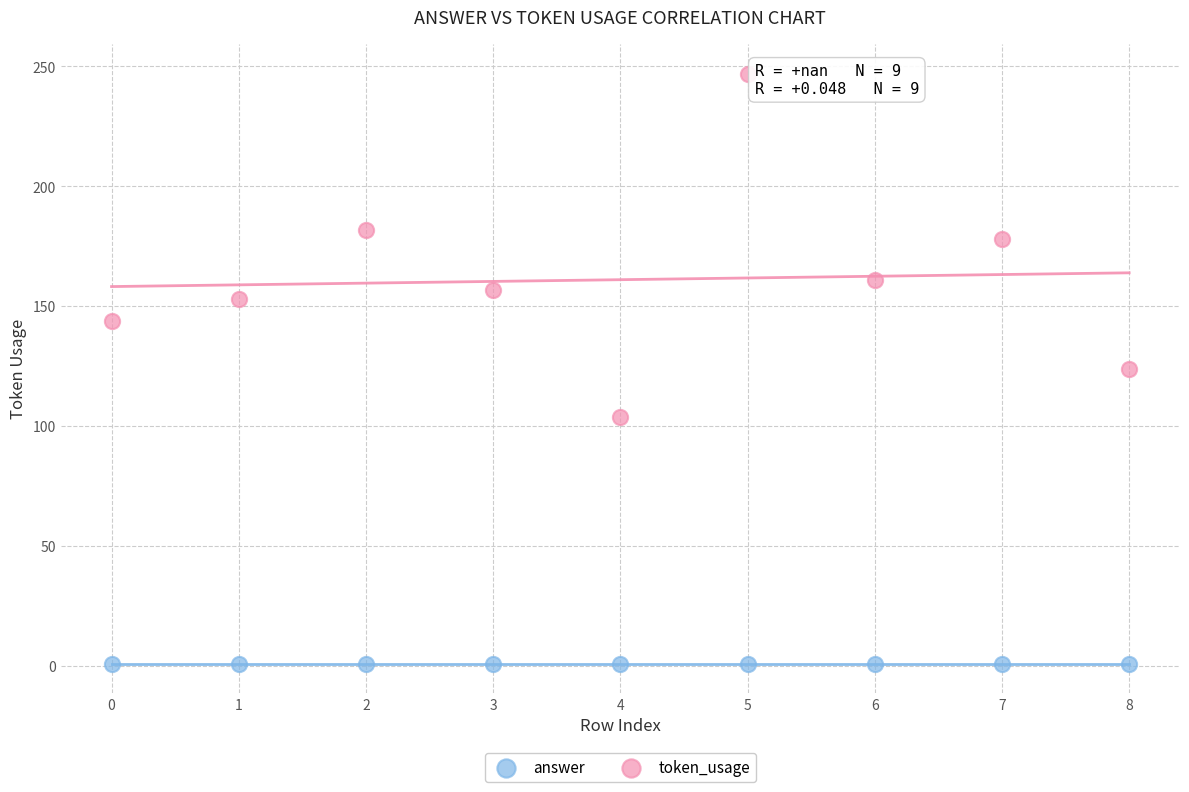

Which series contains the highest Y value?

token_usage